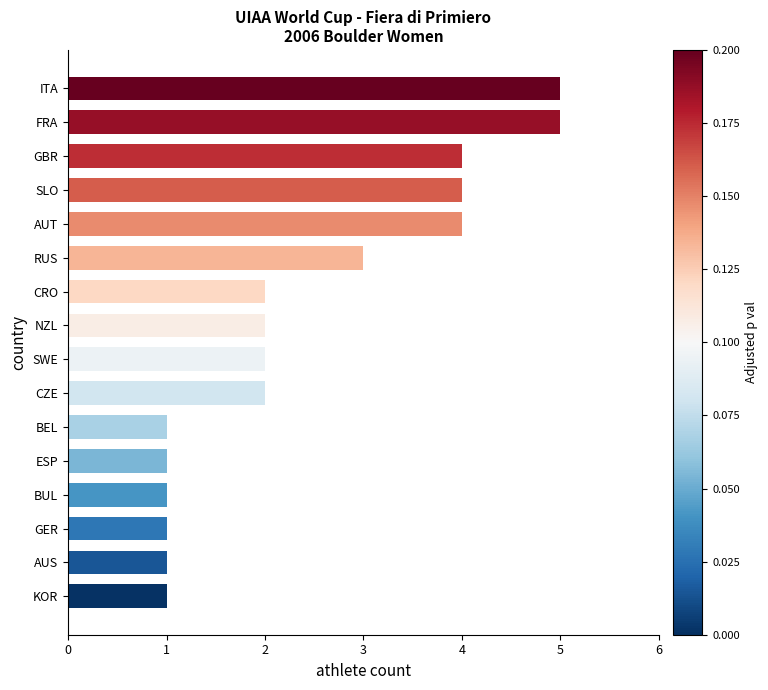

The value at GER is 1. True or false?

True